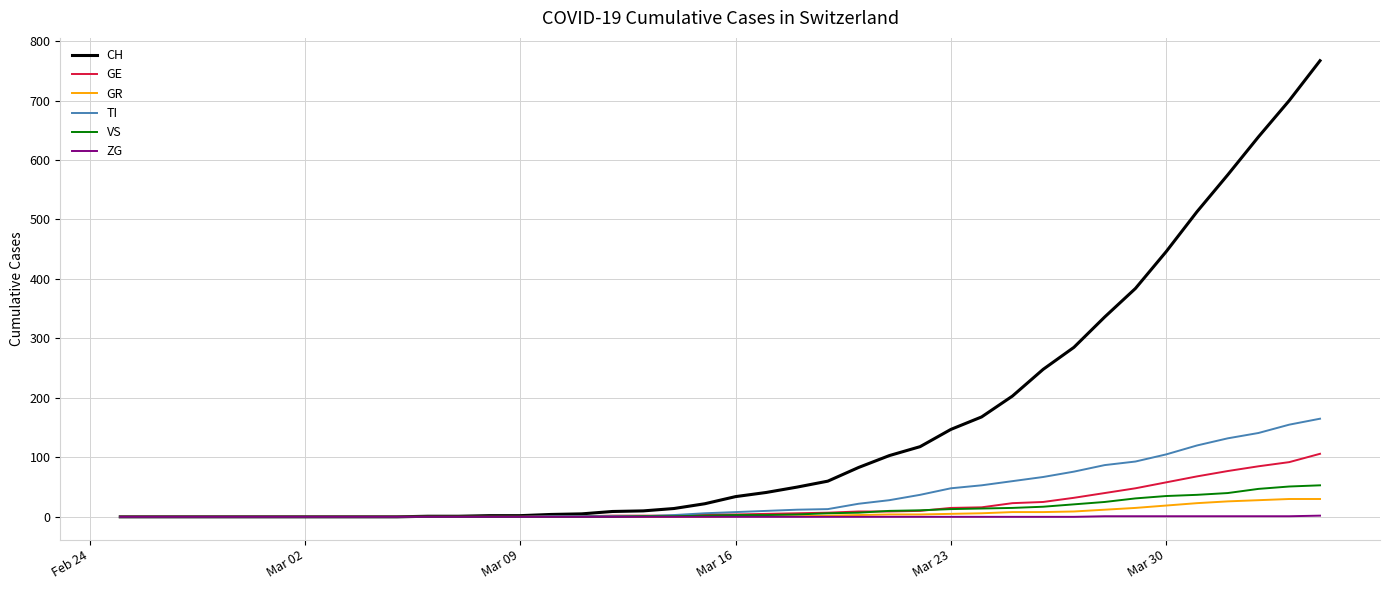

What is the highest value of the CH series?

767